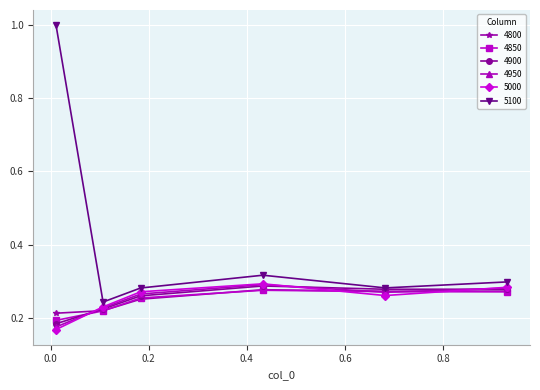

True or false: 4900 has more than 0 points higher than both neighbors.

True